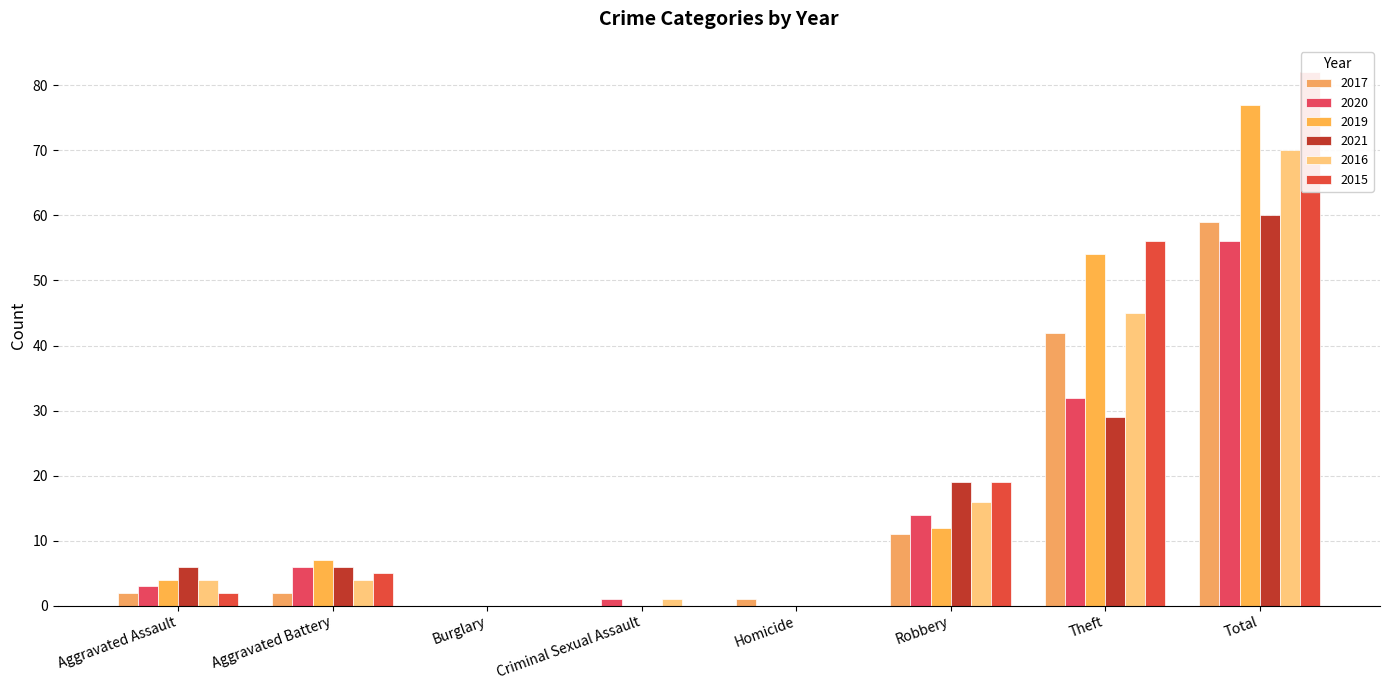

Which has a higher value, Robbery or Total?

Total